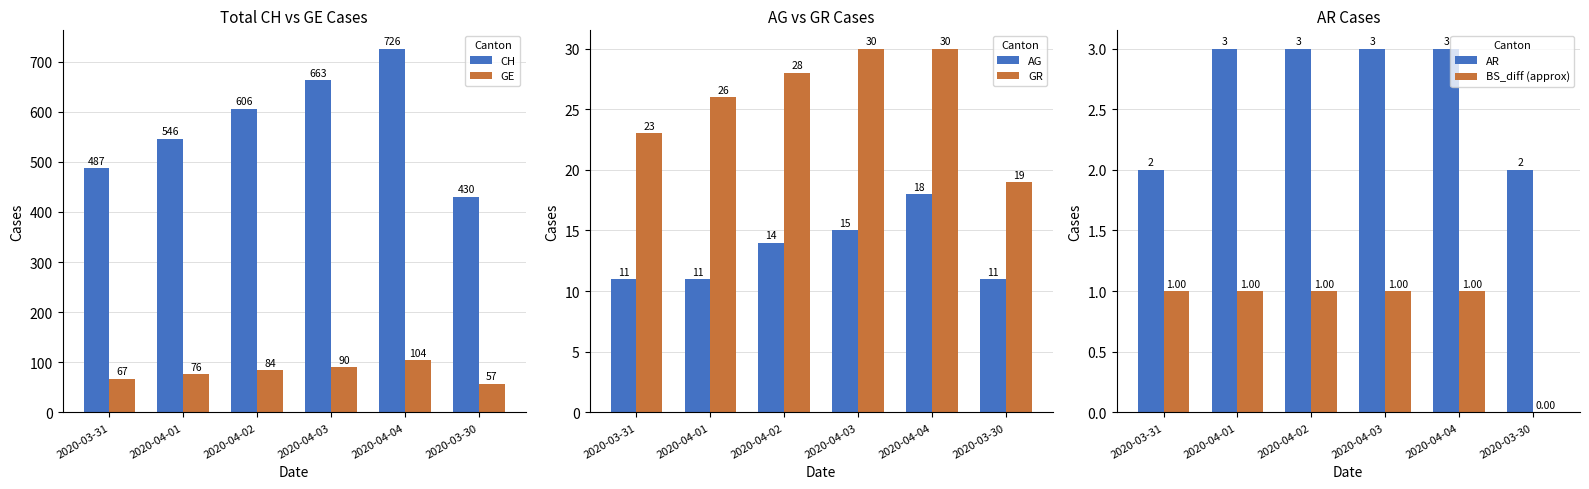

What is the total value across all series at 2020-04-02?

736